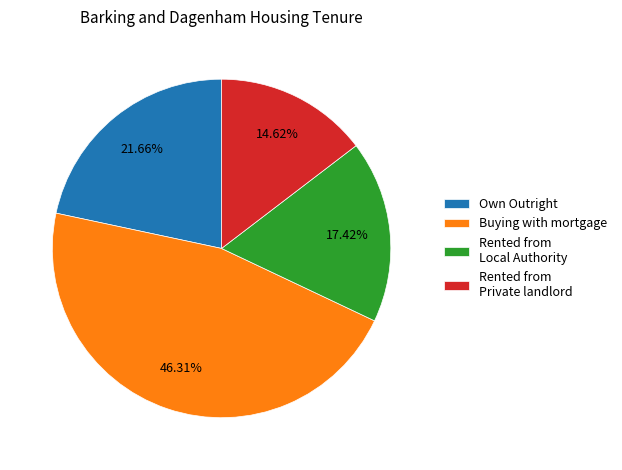

Count the number of slices in the pie.

4